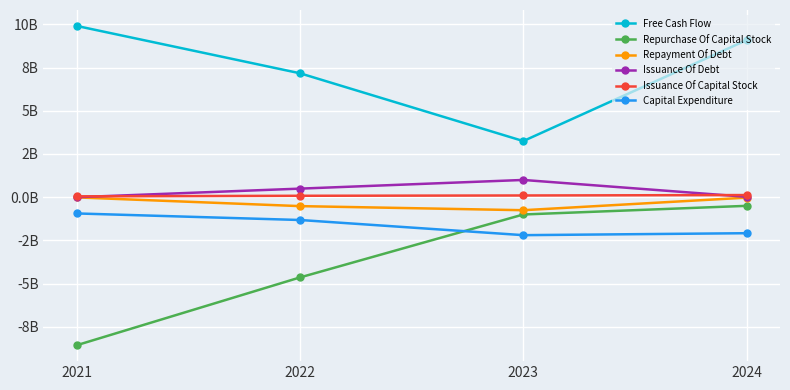

What are all the series names shown in the legend?

Free Cash Flow, Repurchase Of Capital Stock, Repayment Of Debt, Issuance Of Debt, Issuance Of Capital Stock, Capital Expenditure